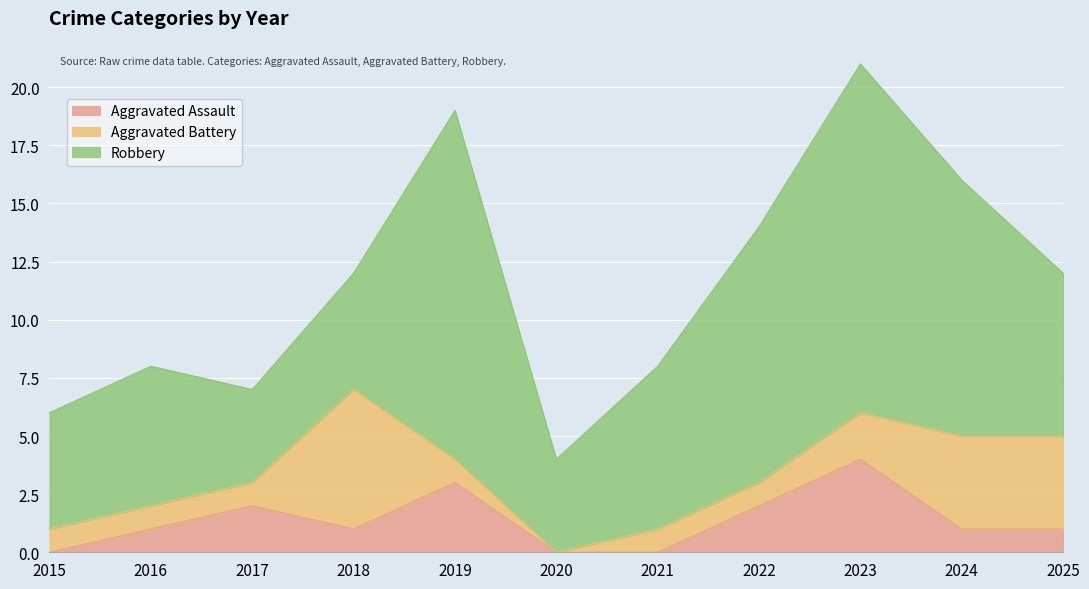

True or false: Aggravated Assault has more than 0 points higher than both neighbors.

True